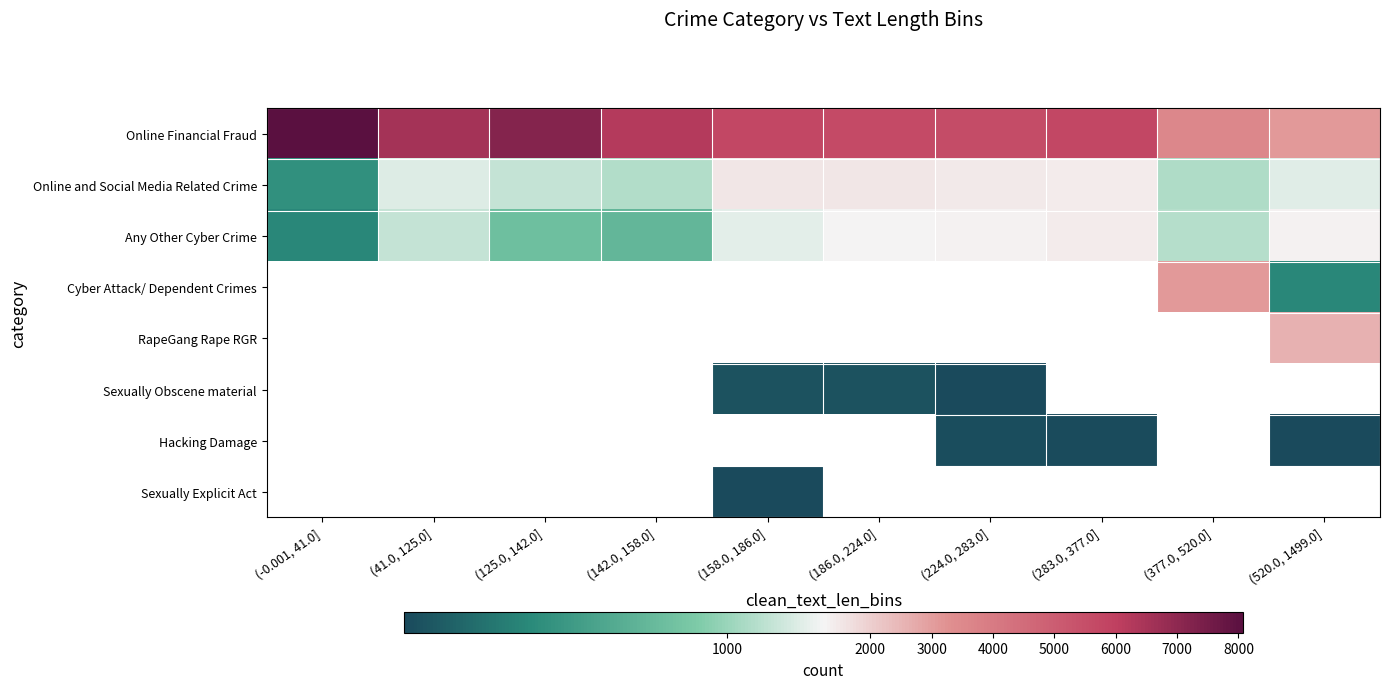

At (41.0, 125.0], list the series in order from smallest to largest.

Any Other Cyber Crime, Cyber Attack/ Dependent Crimes, RapeGang Rape RGR, Sexually Obscene material, Hacking Damage, Sexually Explicit Act, Online and Social Media Related Crime, Online Financial Fraud